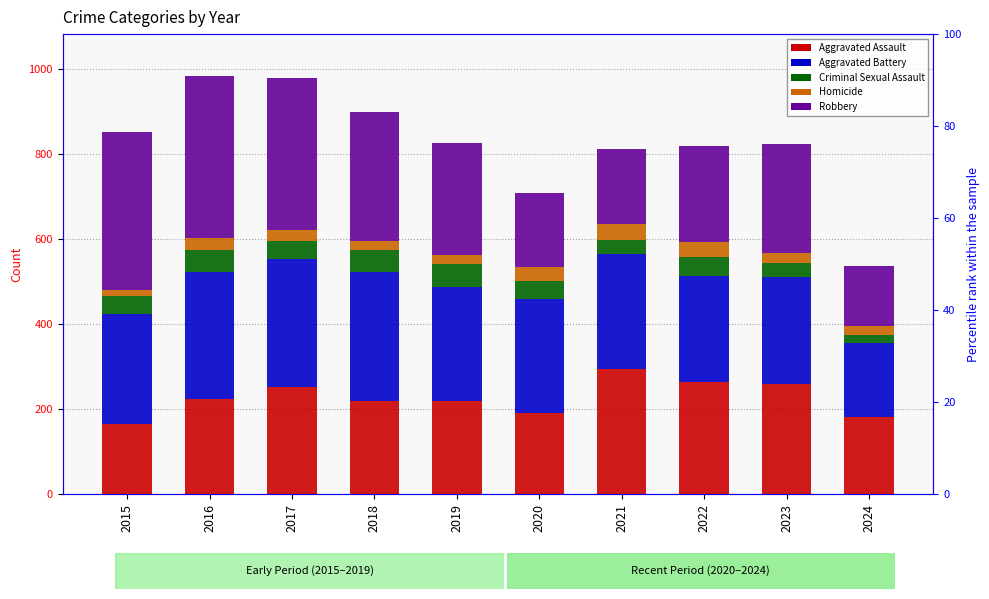

Which has a higher value, 2020 or 2024?

2020